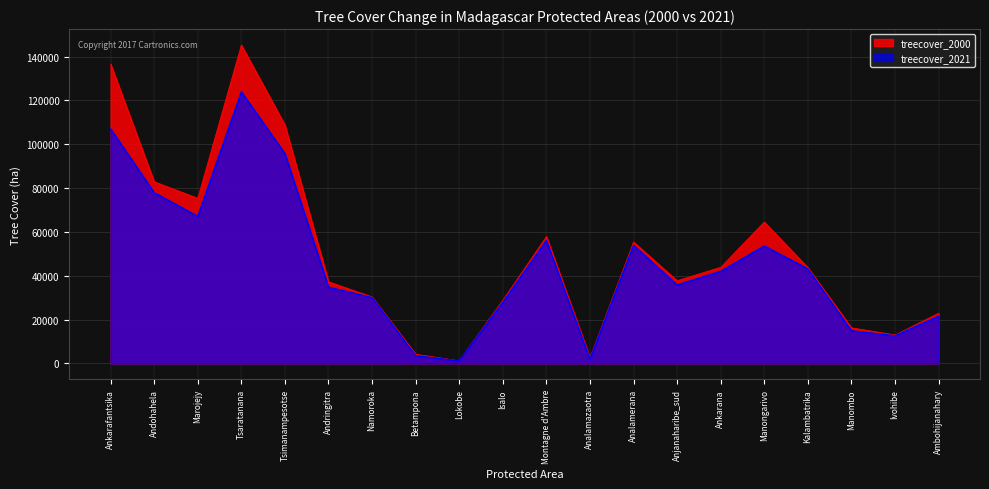

The value of treecover_2021 at Kalambatrika is 62177.9. True or false?

False